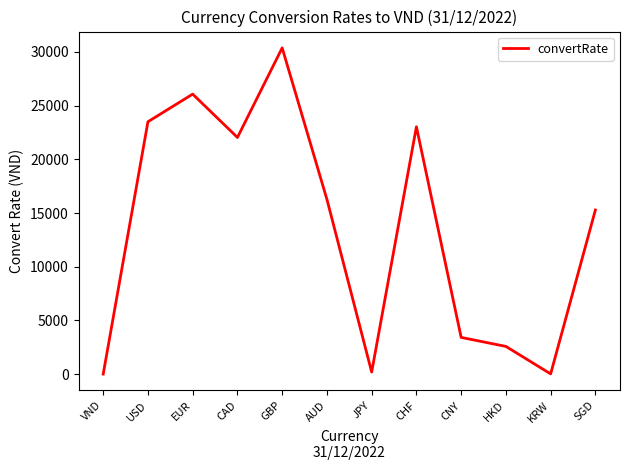

Which has a higher value, USD or CNY?

USD